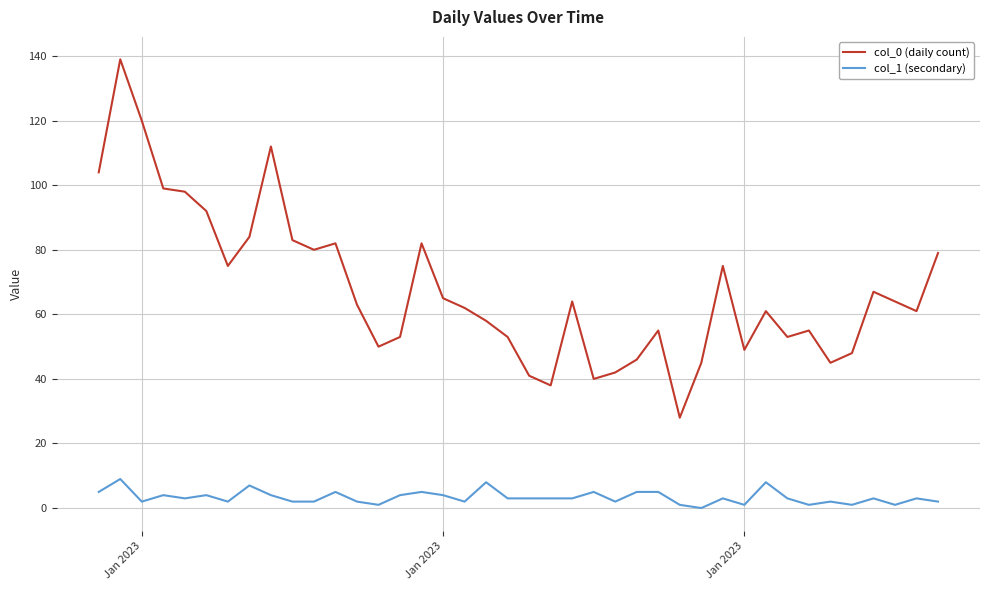

True or false: col_1 (secondary) and col_0 (daily count) intersect in this chart.

False